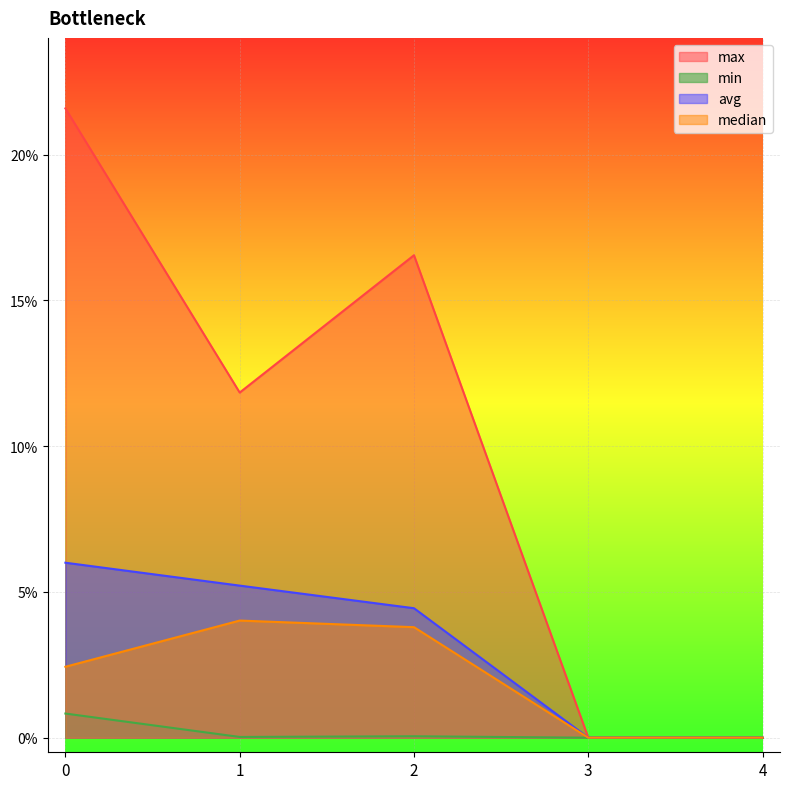

True or false: max has a value of 0.2 at 2.

True